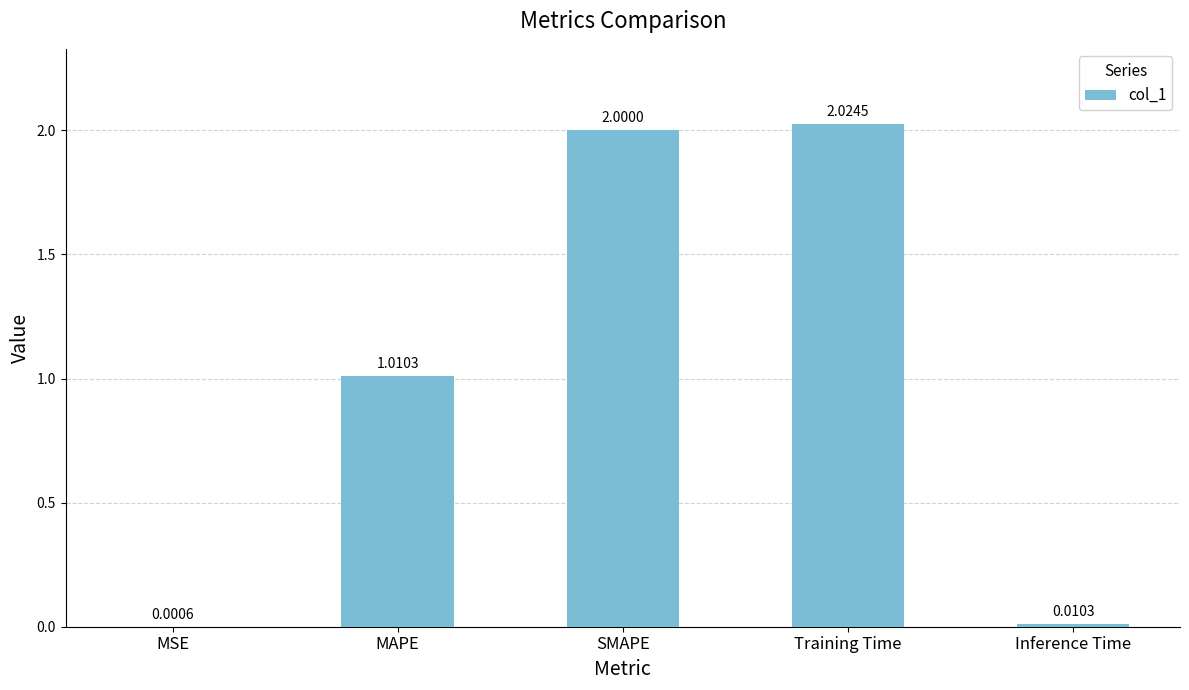

The chart shows a value of 2.0 at Training Time. True or false?

True